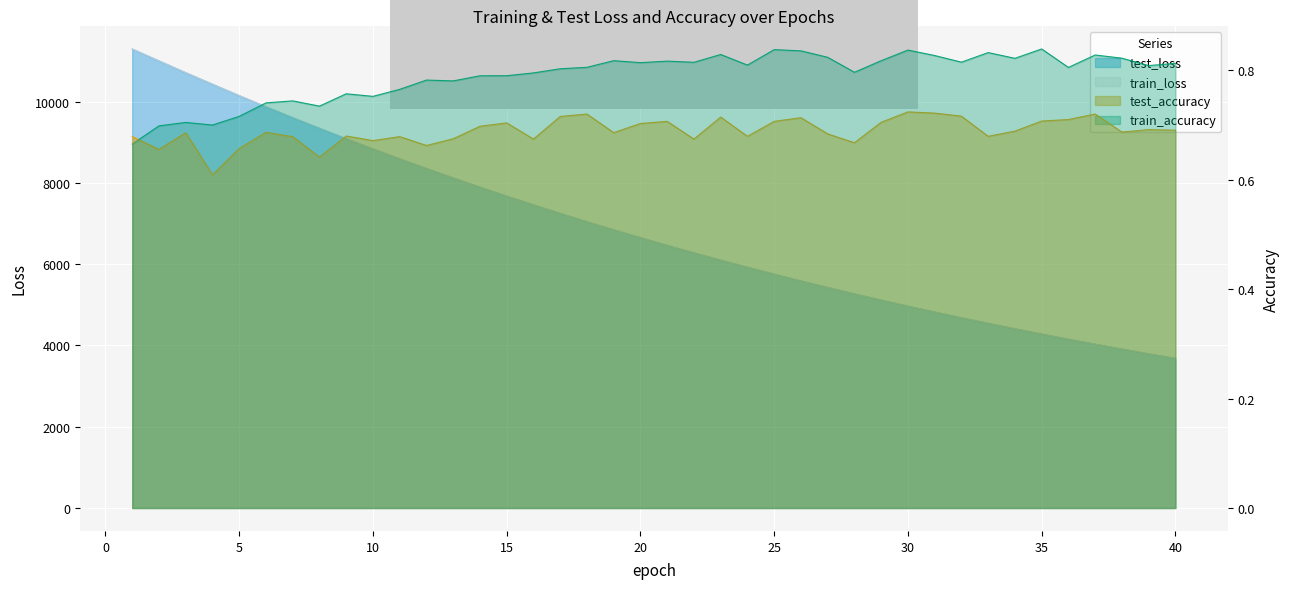

Between 30 and 40, which series saw the biggest shift?

test_loss